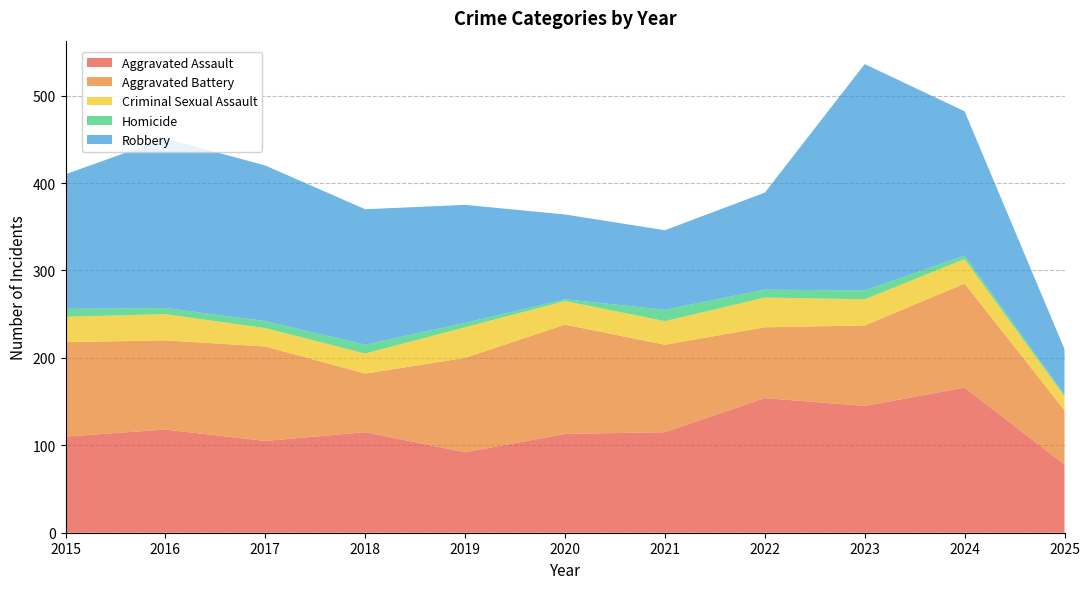

Reading left to right, transcribe all the data shown in this chart.

Aggravated Assault: 2015=110	2016=118	2017=105	2018=115	2019=92	2020=113	2021=115	2022=154	2023=145	2024=166	2025=78
Aggravated Battery: 2015=108	2016=102	2017=108	2018=67	2019=108	2020=125	2021=100	2022=81	2023=92	2024=119	2025=62
Criminal Sexual Assault: 2015=29	2016=30	2017=21	2018=23	2019=35	2020=27	2021=27	2022=34	2023=30	2024=28	2025=16
Homicide: 2015=9	2016=7	2017=8	2018=10	2019=5	2020=2	2021=13	2022=9	2023=10	2024=4	2025=2
Robbery: 2015=154	2016=194	2017=178	2018=155	2019=135	2020=97	2021=91	2022=111	2023=259	2024=165	2025=52